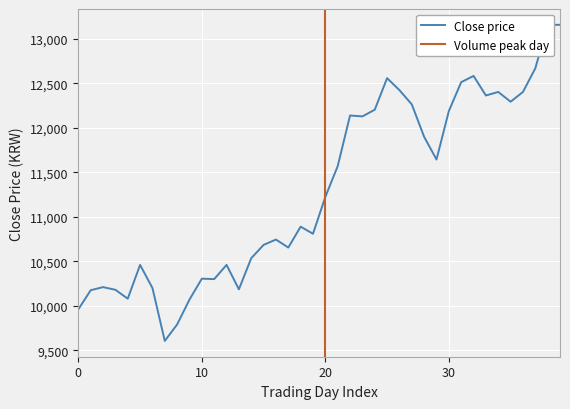

Count the number of values greater than 11225.

19